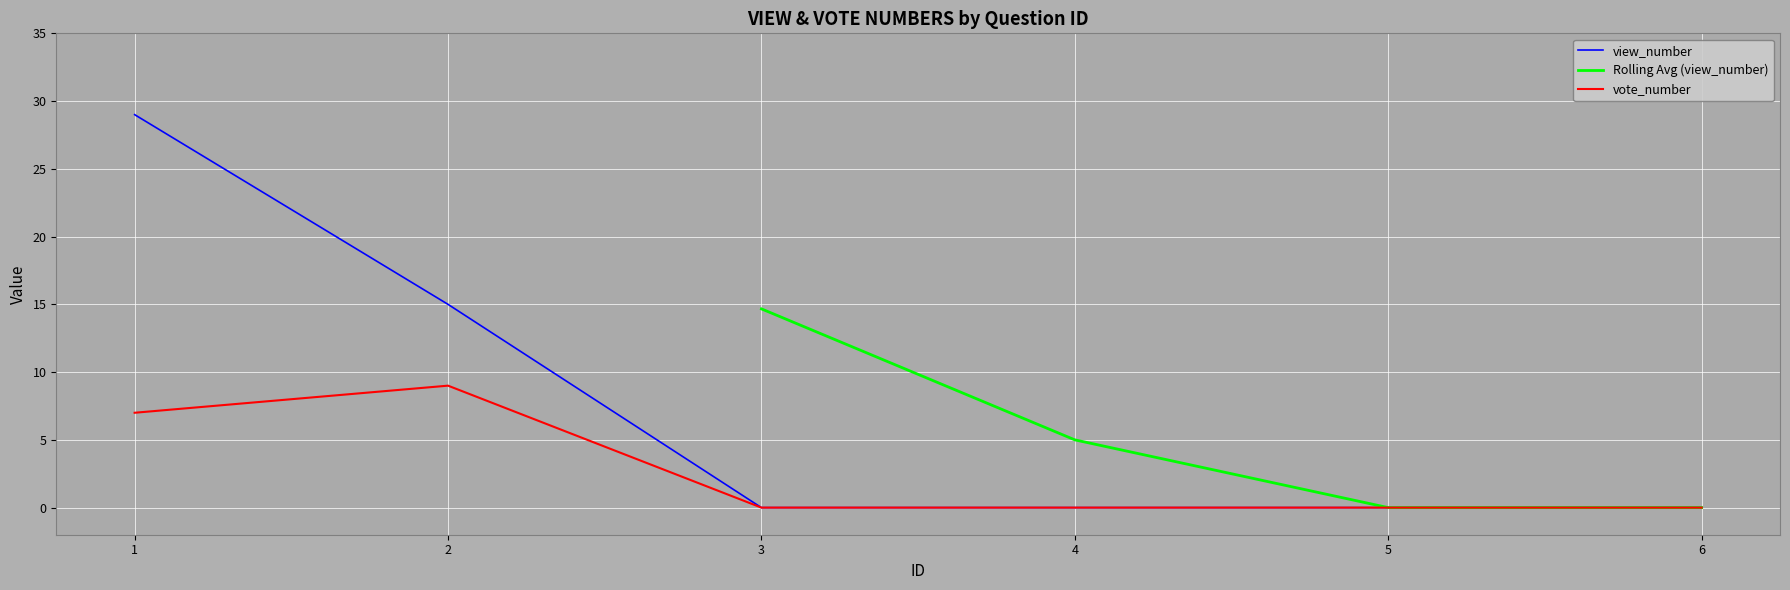

Is this an area chart (filled region under the line)?

No